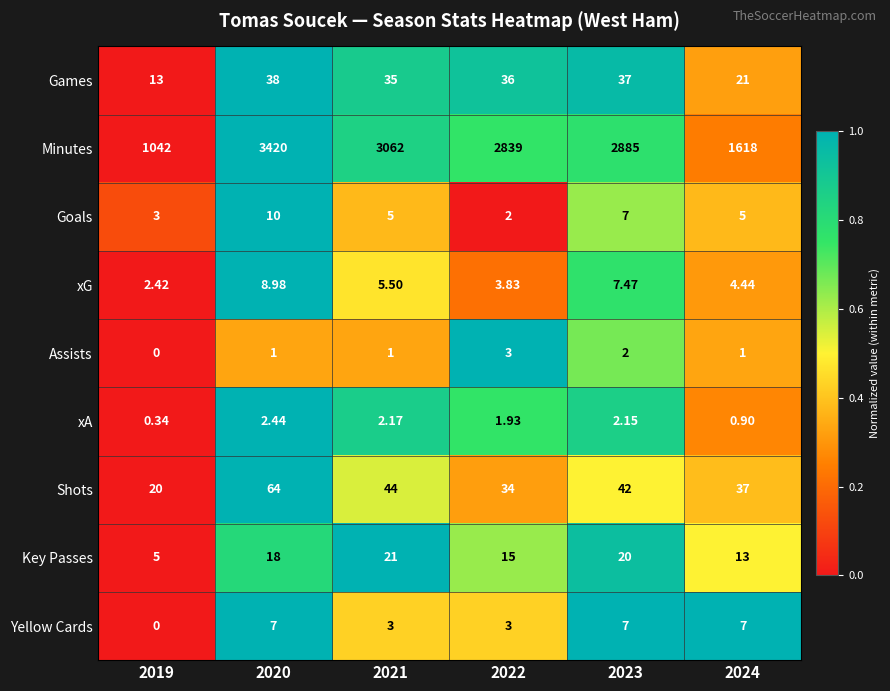

Which series has the largest total across all categories?

Minutes